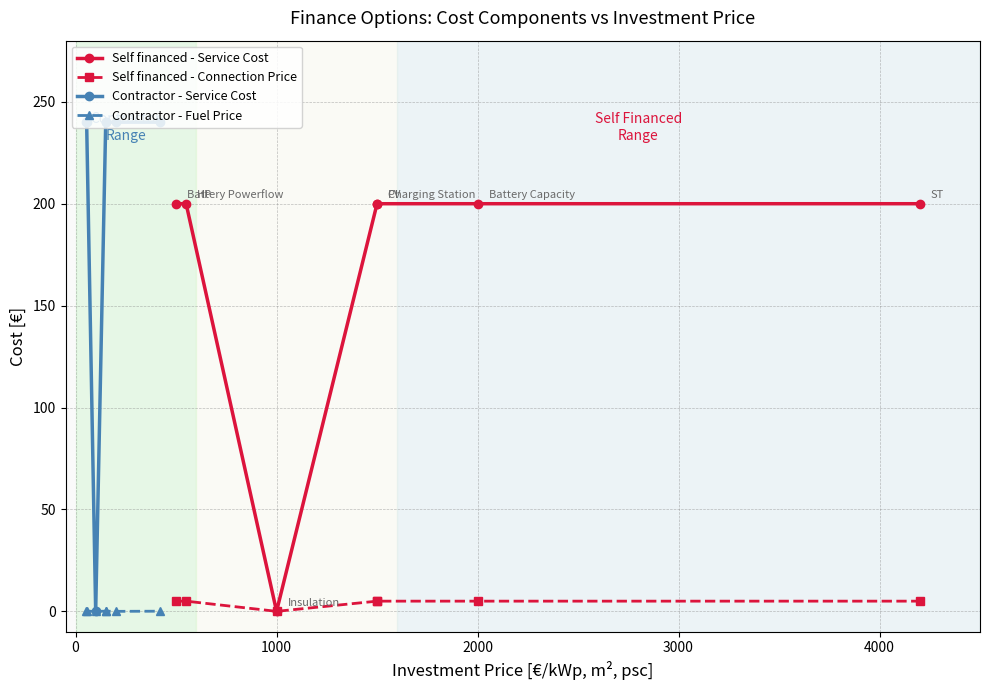

How many series are shown in this chart?

4